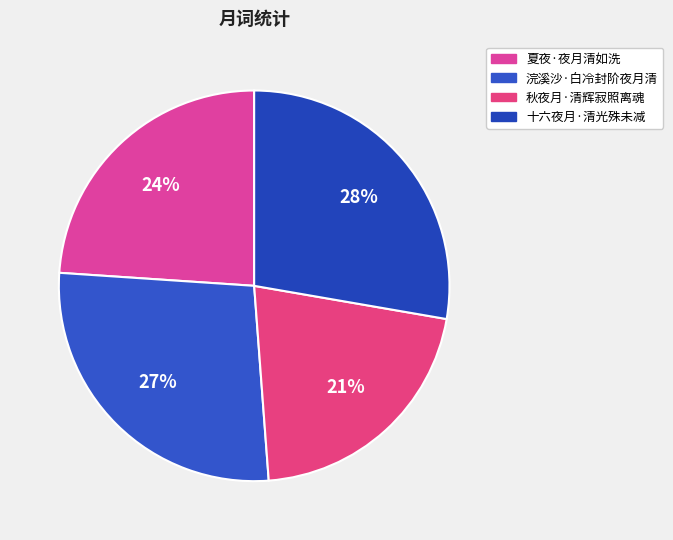

Which slice is the smallest?

秋夜月·清辉寂照离魂